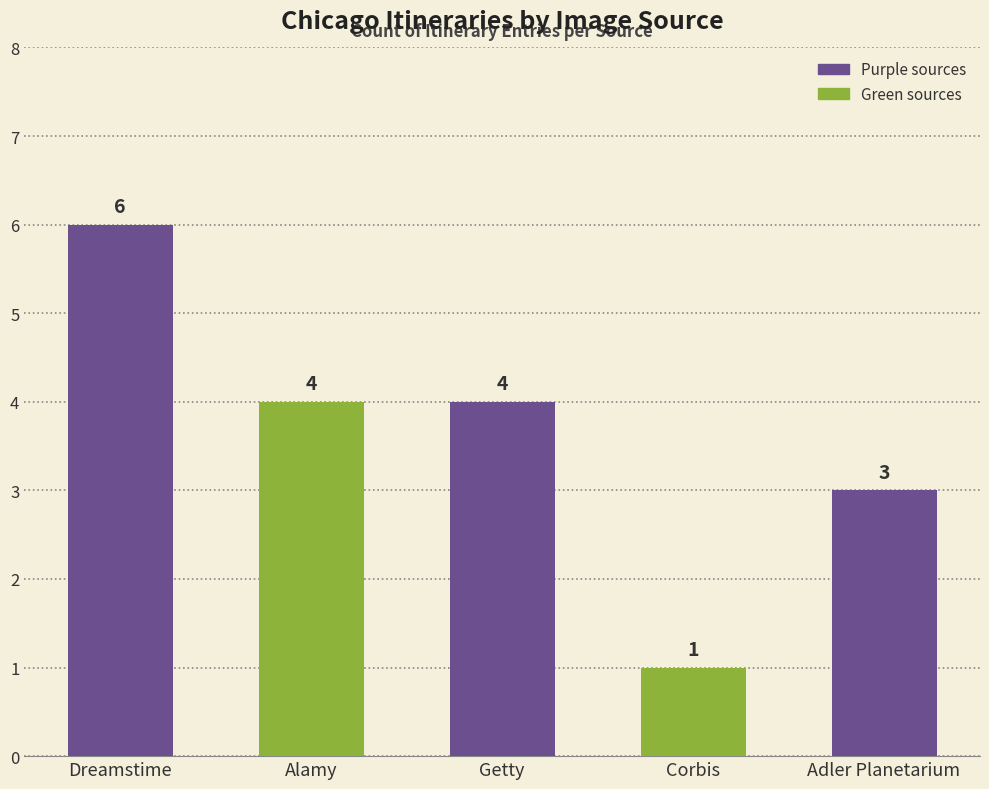

How many distinct data groups are displayed?

1